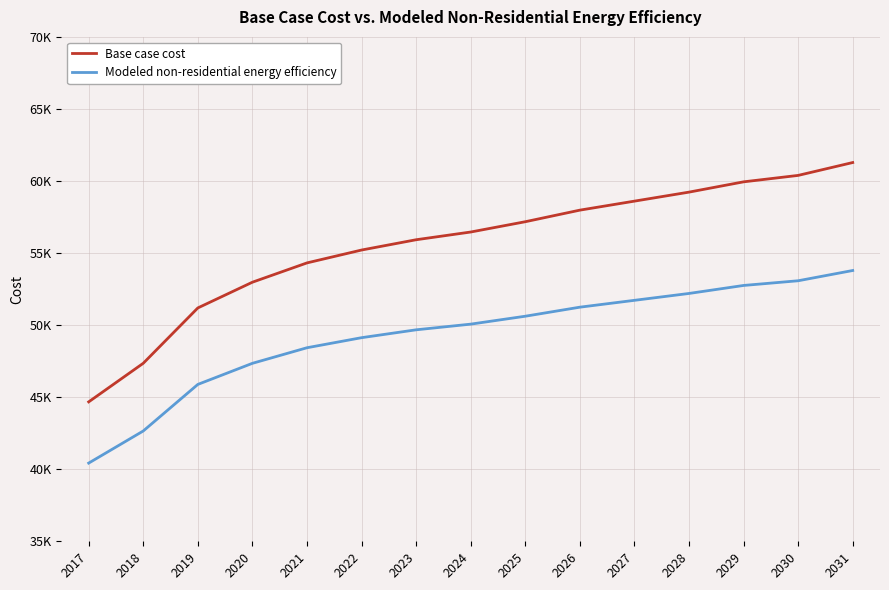

Does the chart display data point markers on the line(s)?

No